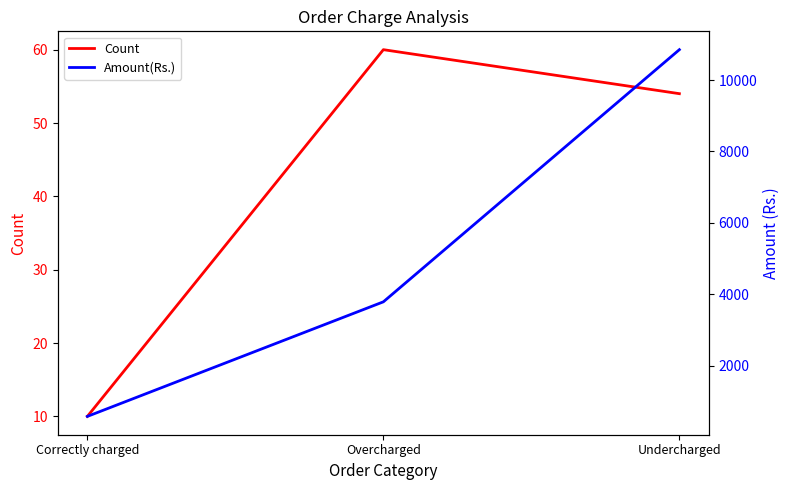

What is the label of the 3rd point from the right?

Correctly charged